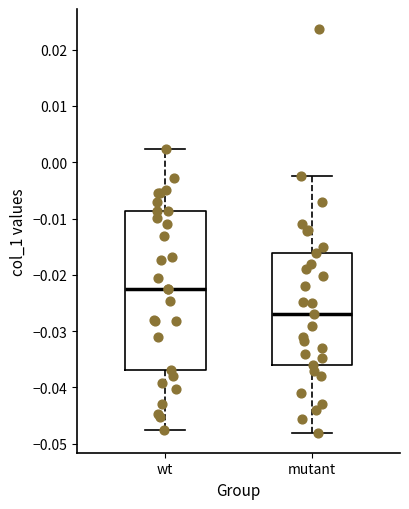

Comparing the boxes themselves (not the whiskers), which one is the tallest?

wt